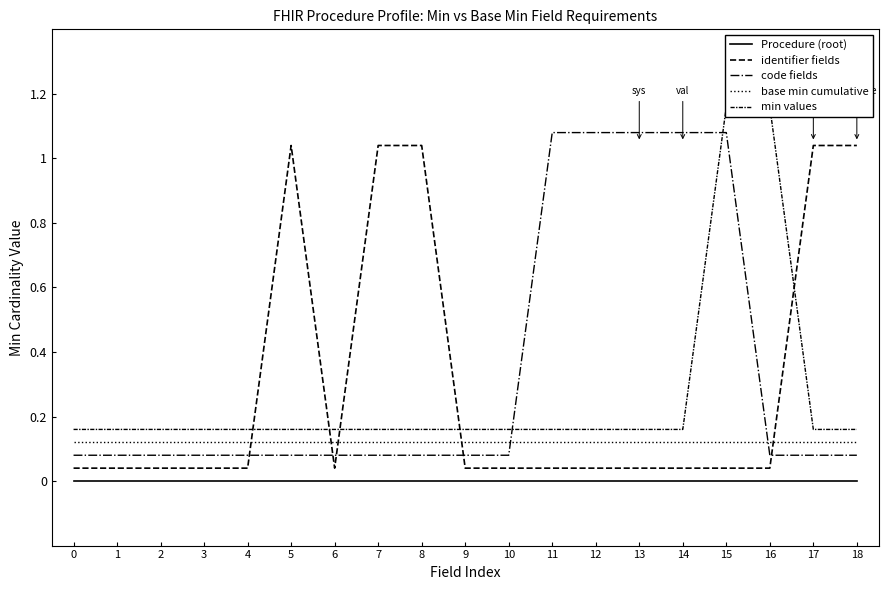

What is the average value of the min values series?

0.3